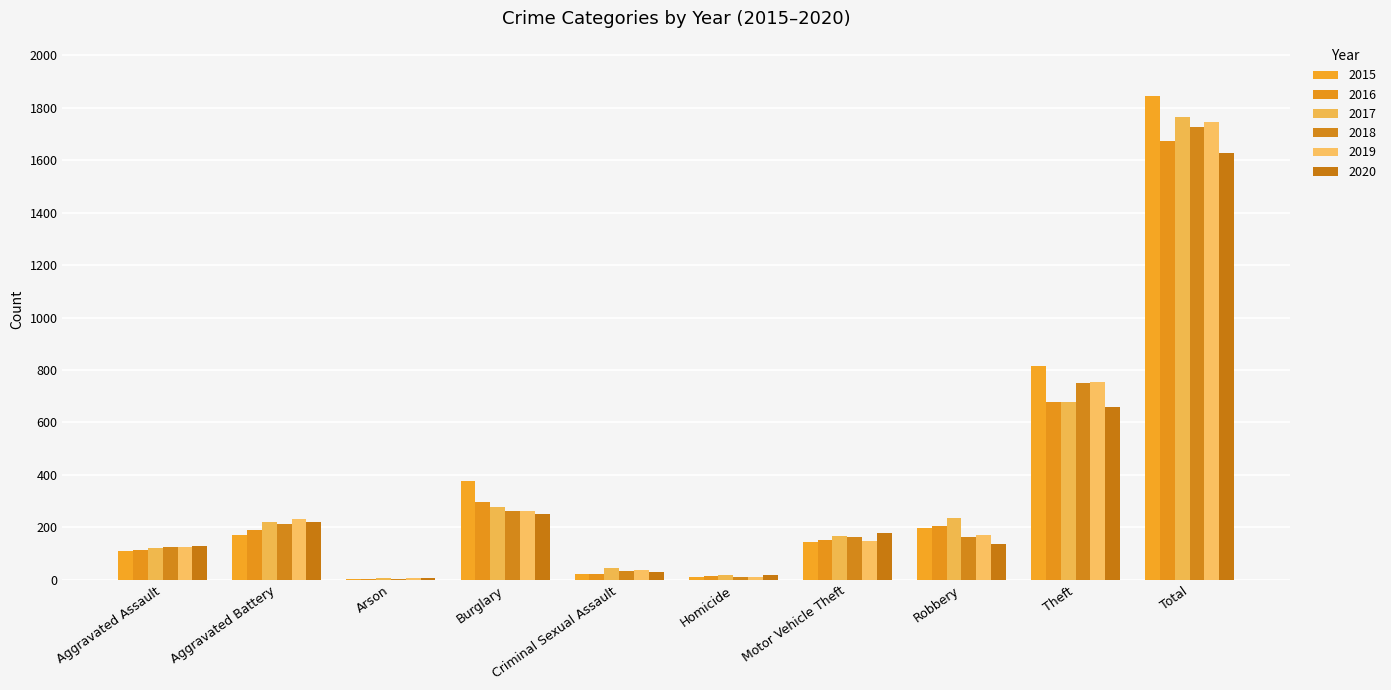

What is the total value across all series at Burglary?

1722